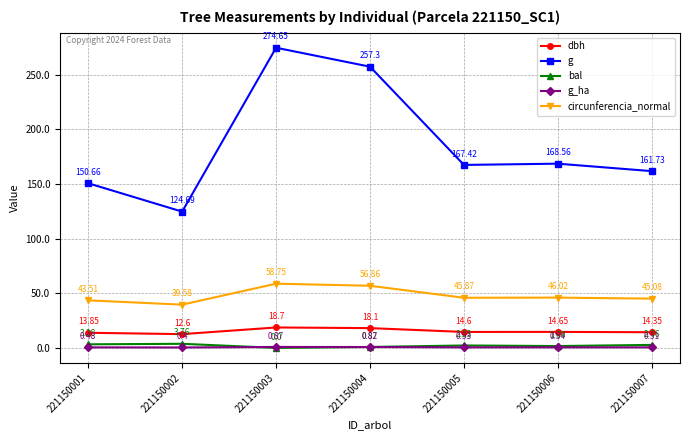

True or false: g_ha and circunferencia_normal intersect in this chart.

False